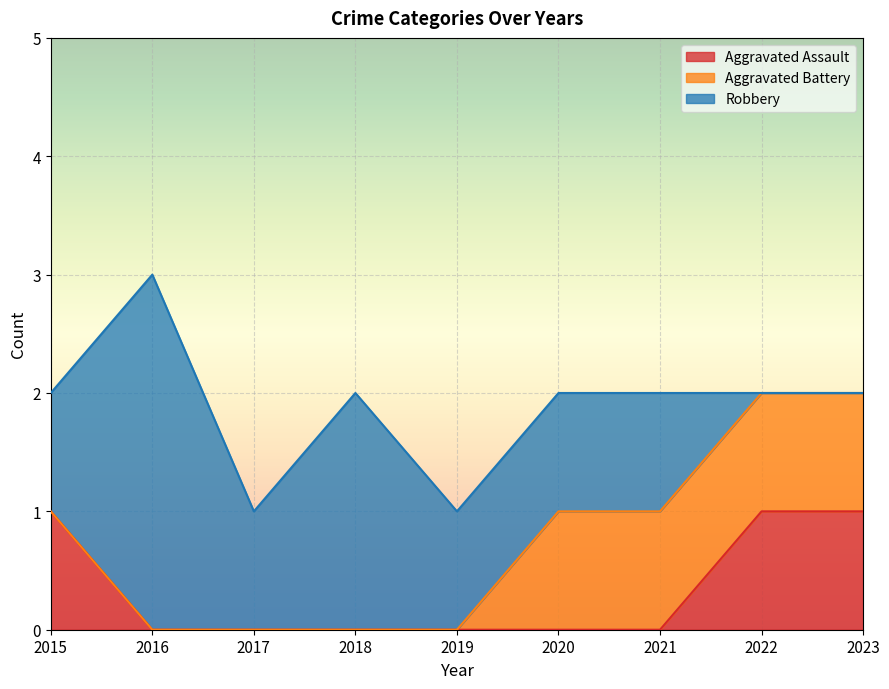

Rank the series by their maximum value, from lowest to highest.

Aggravated Assault, Aggravated Battery, Robbery